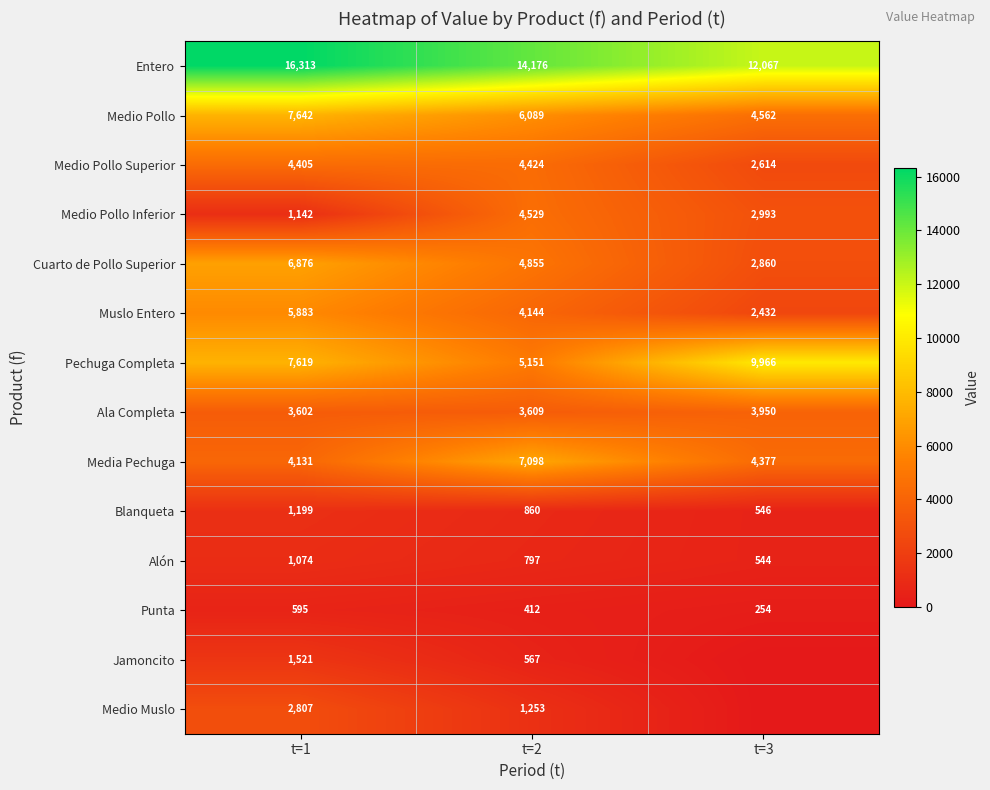

Which has a higher value, t=3 or t=2?

t=2